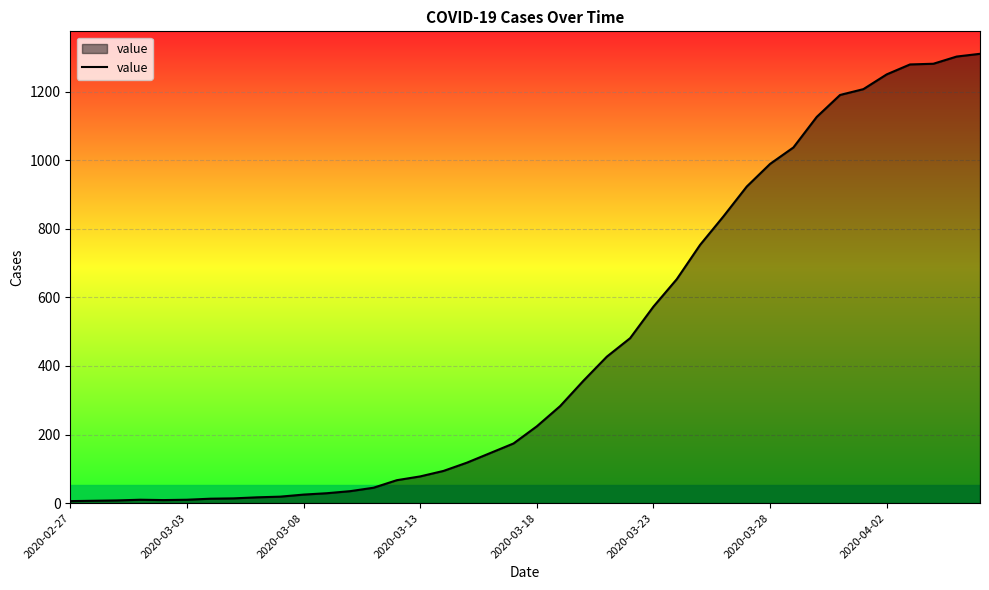

What is the greatest value displayed?

1310